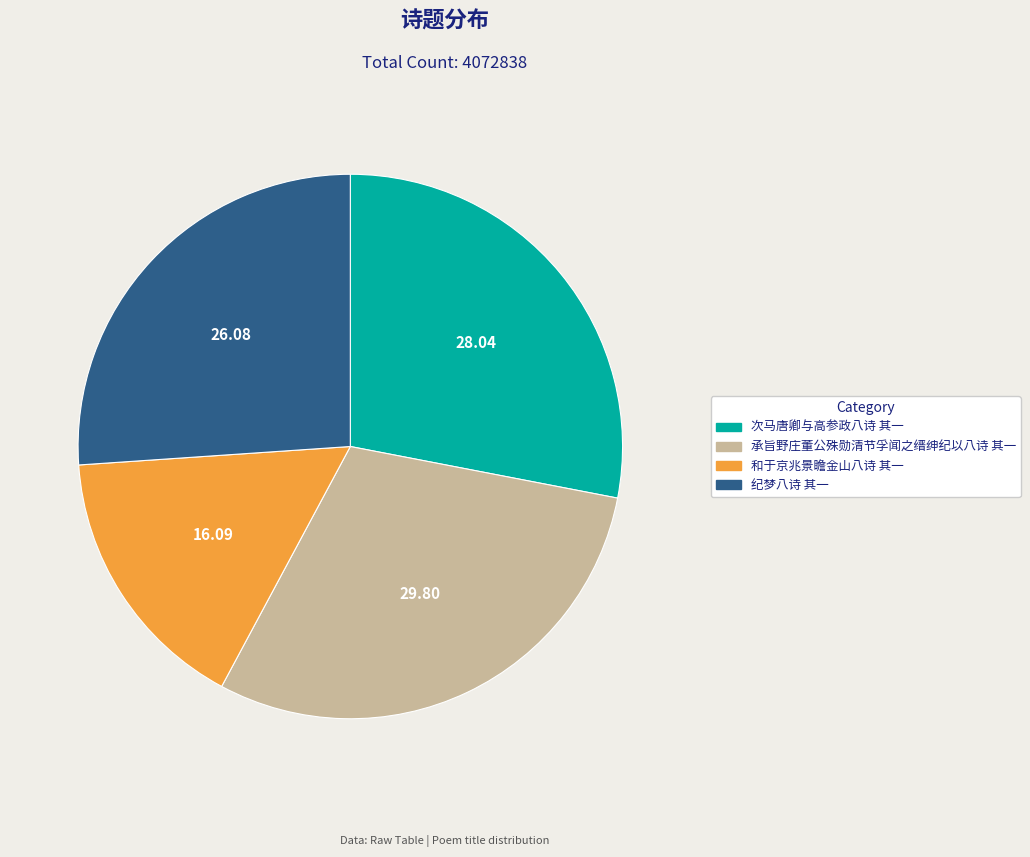

Rank the categories by value from lowest to highest.

和于京兆景瞻金山八诗 其一, 纪梦八诗 其一, 次马唐卿与高参政八诗 其一, 承旨野庄董公殊勋清节孚闻之缙绅纪以八诗 其一